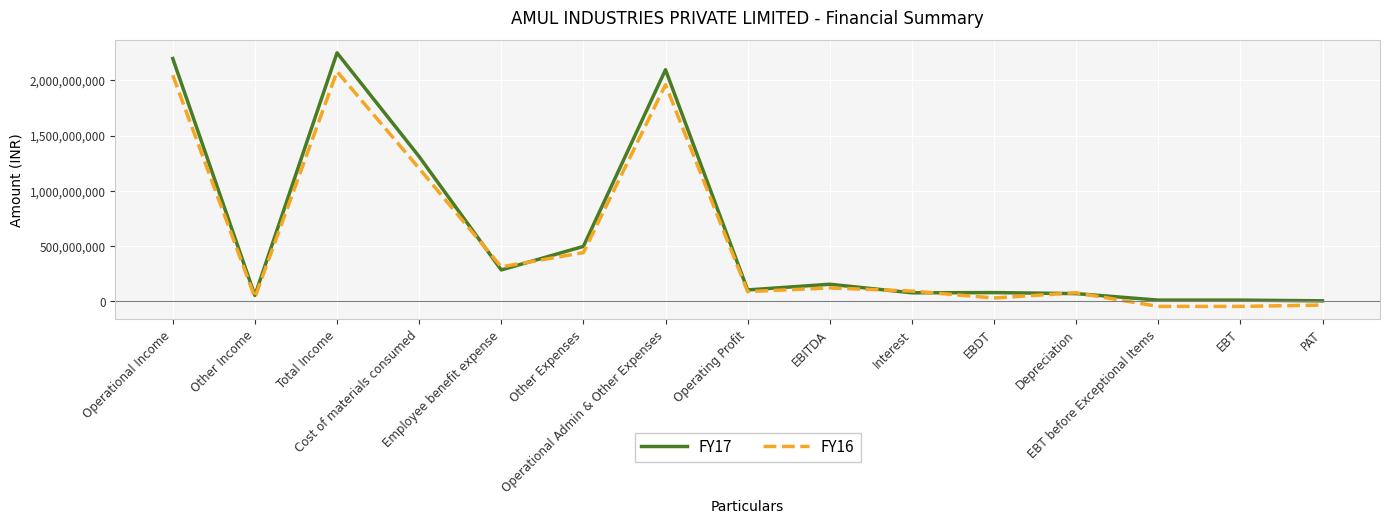

At EBDT, list the series in order from largest to smallest.

FY17, FY16